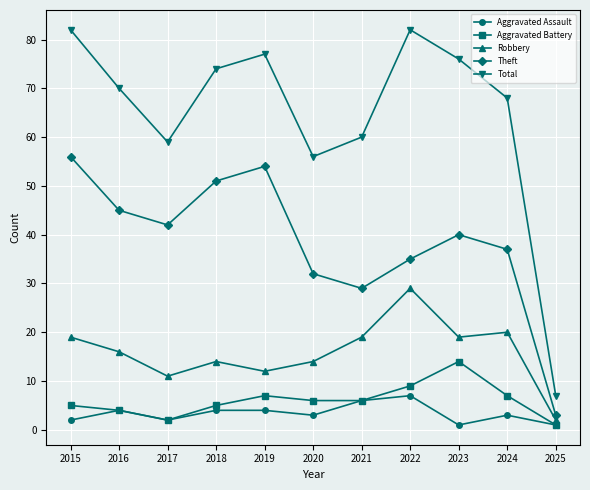

Is it true that Robbery equals 19 at 2021?

True